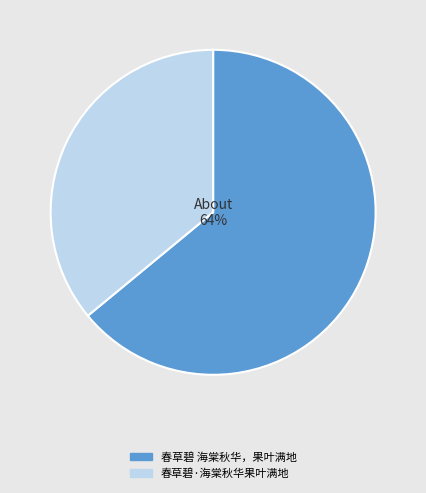

Does 春草碧 海棠秋华，果叶满地 represent more than half of the total?

Yes